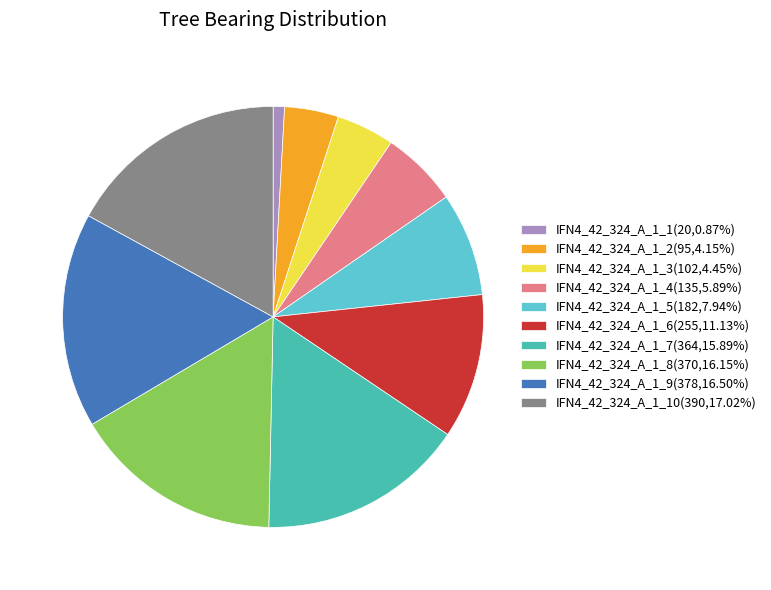

Is IFN4_42_324_A_1_3(102,4.45%) the majority of the pie?

No